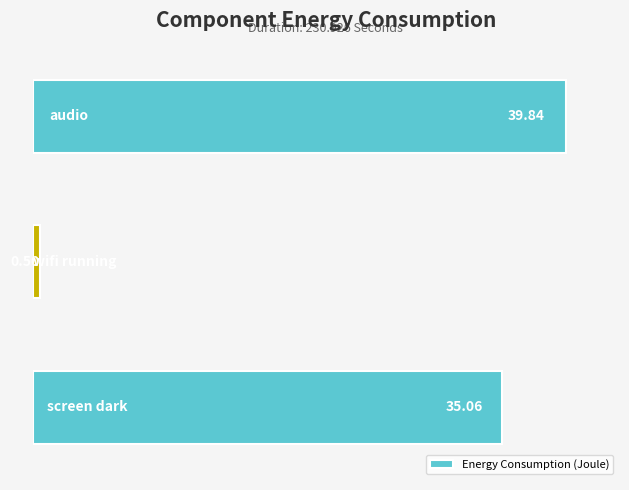

Count the number of categories in the chart.

3